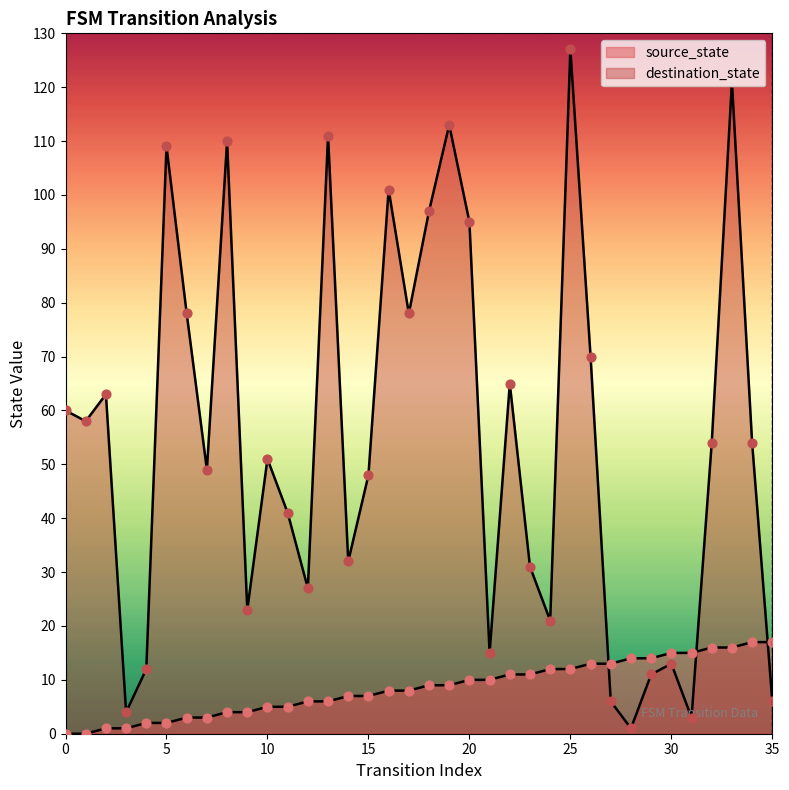

At how many categories does at least one series exceed 33?

22